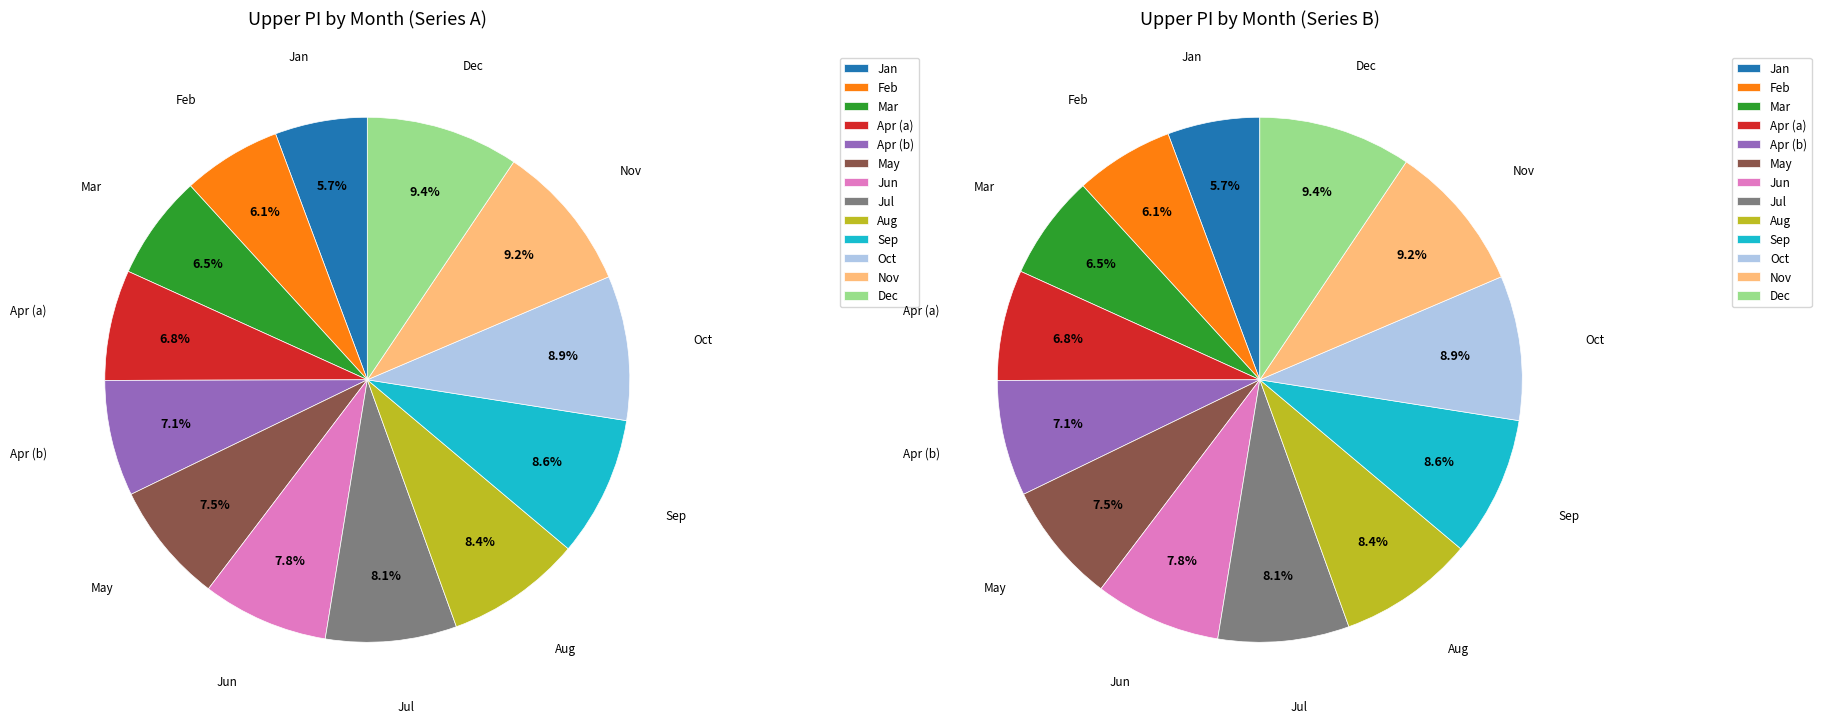

True or false: 10 accounts for 9% of the total.

True